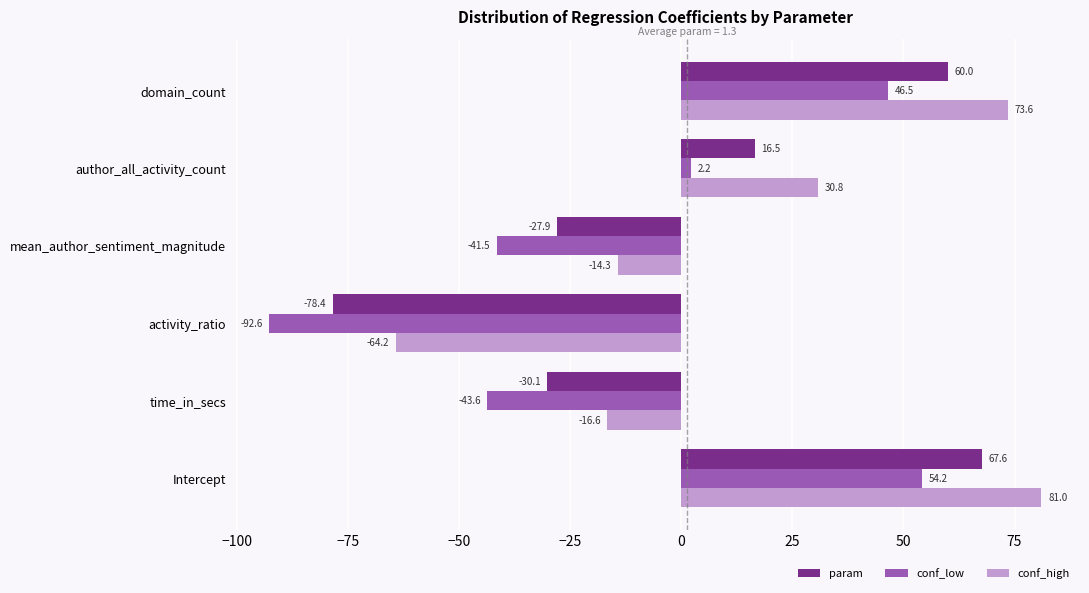

Which series has the widest spread of values?

conf_low